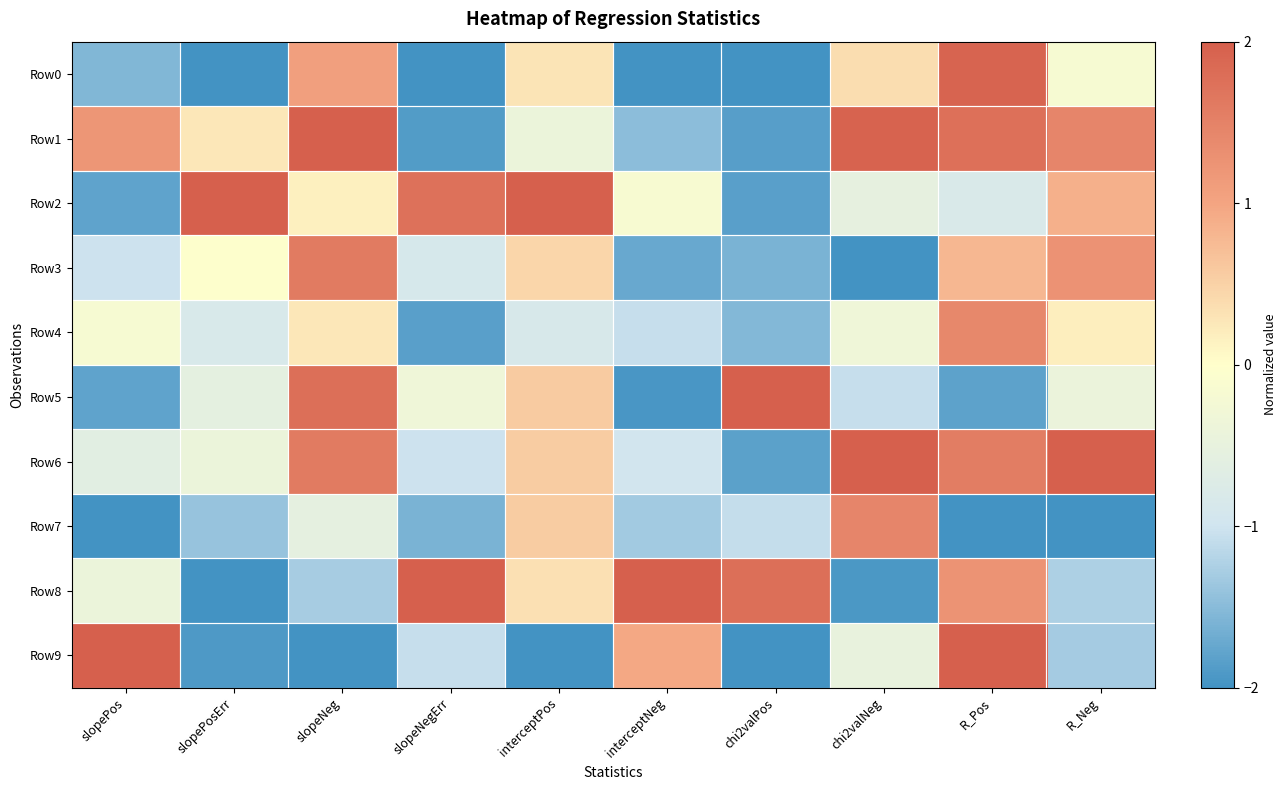

What is the total value across all series at slopeNegErr?

-6.9